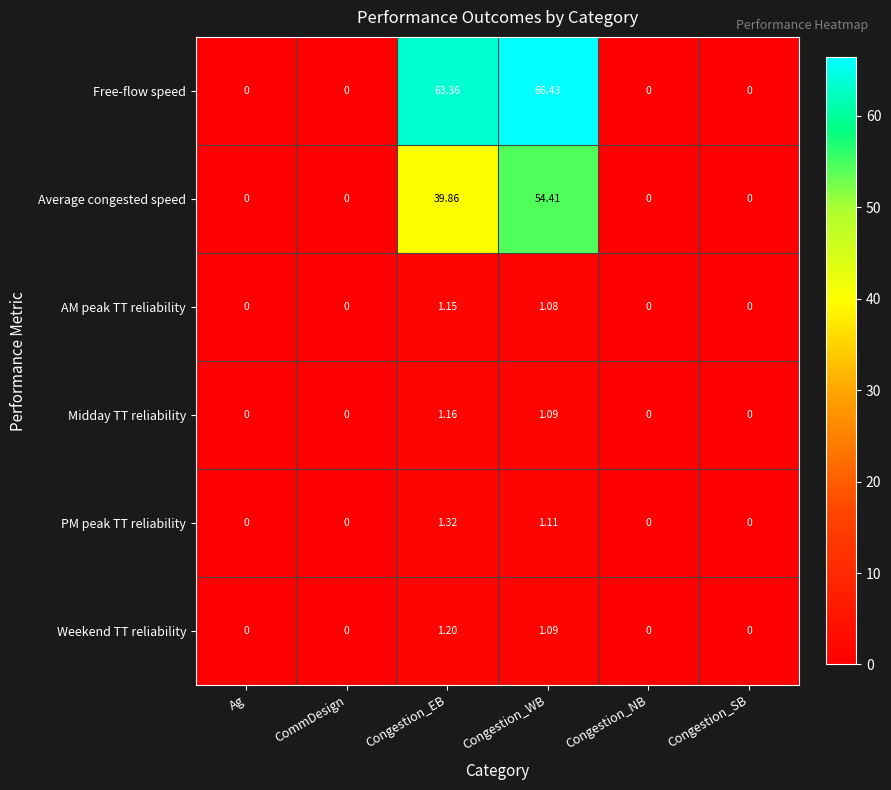

Count the number of data series in this chart.

6